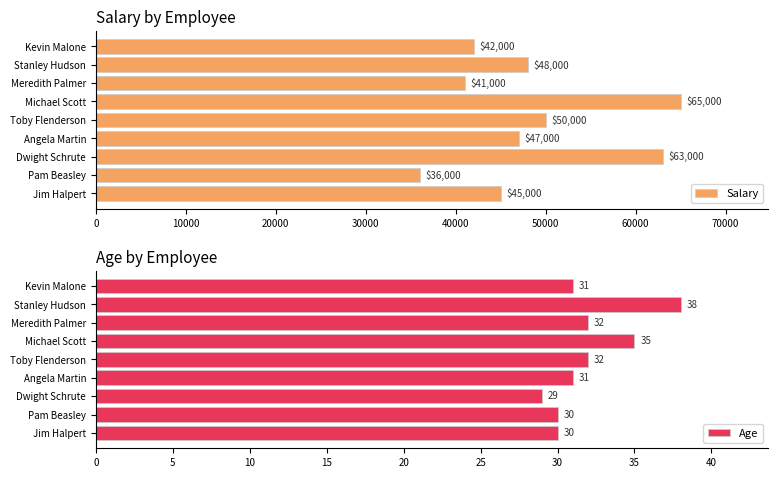

What is the lowest value of the Age series?

29